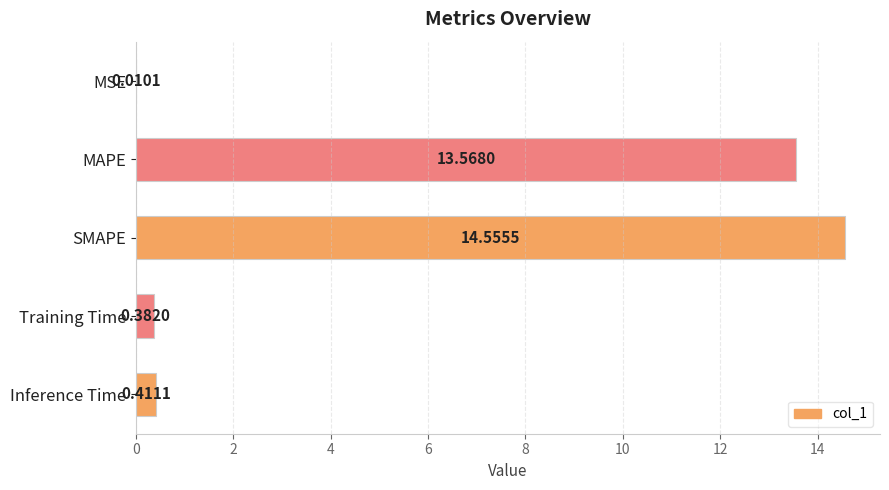

Where is the data nearest to the value 7?

MAPE